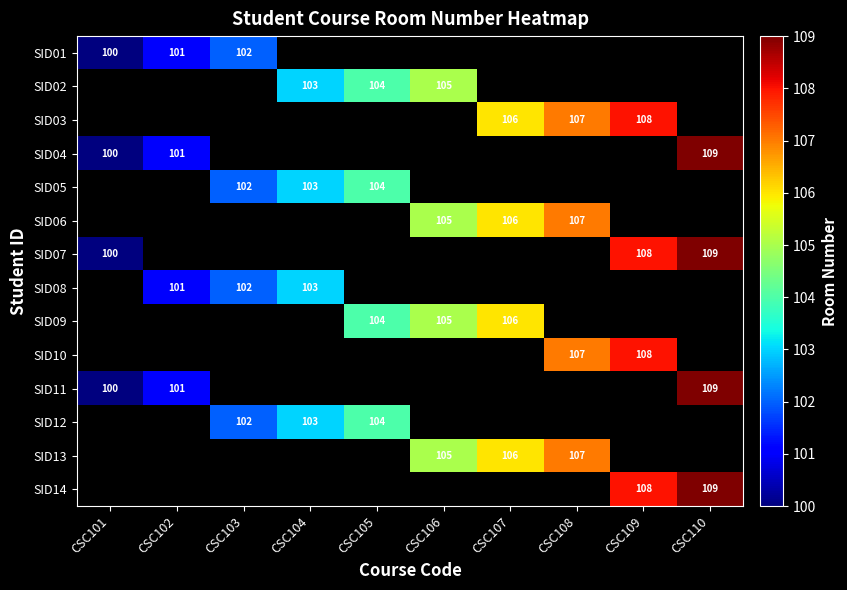

The SID14 series shows 108 at CSC109. True or false?

True